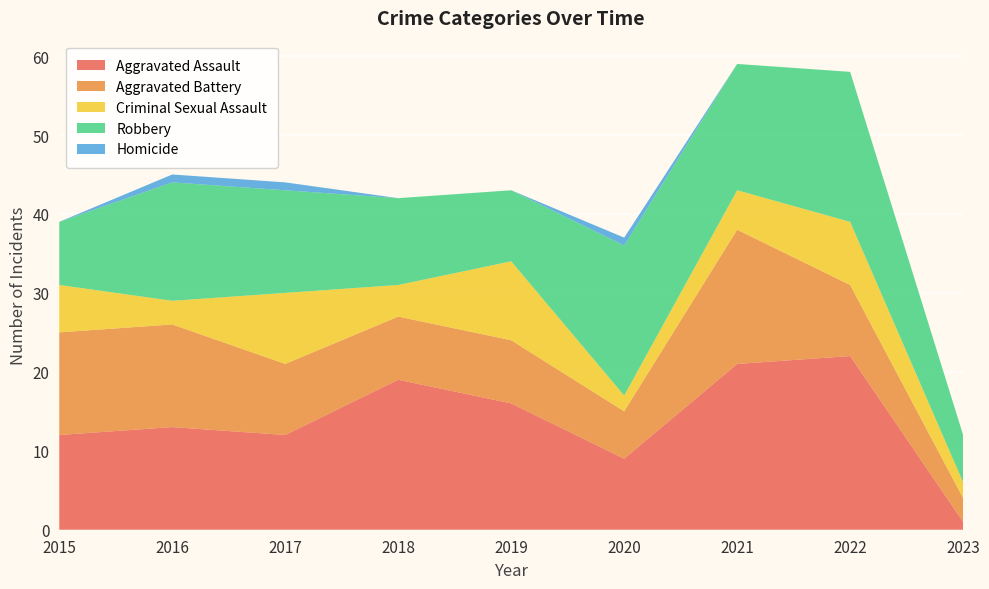

Reading right to left, list all the values displayed in this chart.

Aggravated Assault: 1	22	21	9	16	19	12	13	12
Aggravated Battery: 3	9	17	6	8	8	9	13	13
Criminal Sexual Assault: 2	8	5	2	10	4	9	3	6
Robbery: 6	19	16	19	9	11	13	15	8
Homicide: 0	0	0	1	0	0	1	1	0